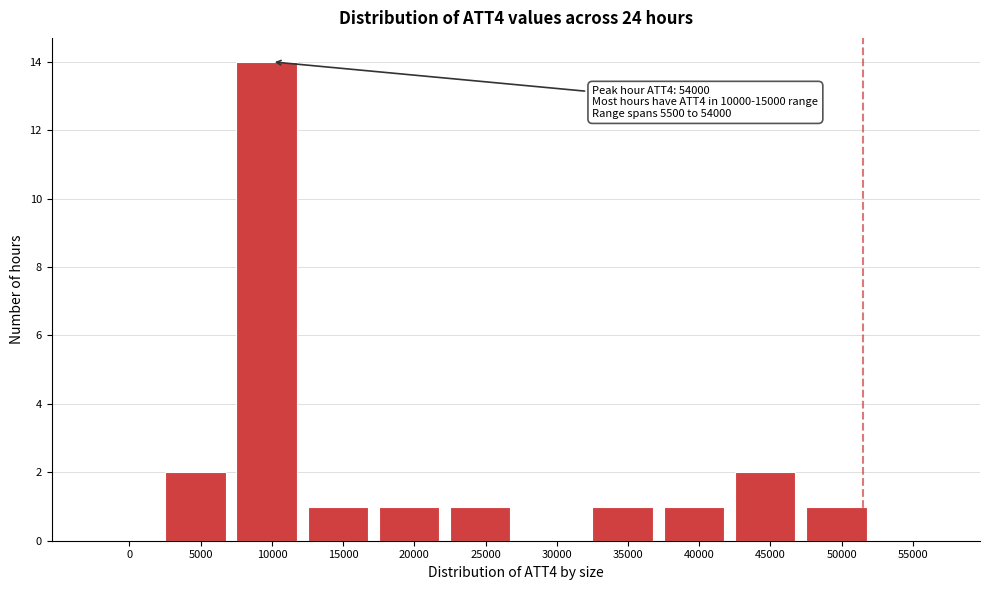

Reading left to right, what are all the values shown in this chart?

0=0	5000=2	10000=14	15000=1	20000=1	25000=1	30000=0	35000=1	40000=1	45000=2	50000=1	55000=0